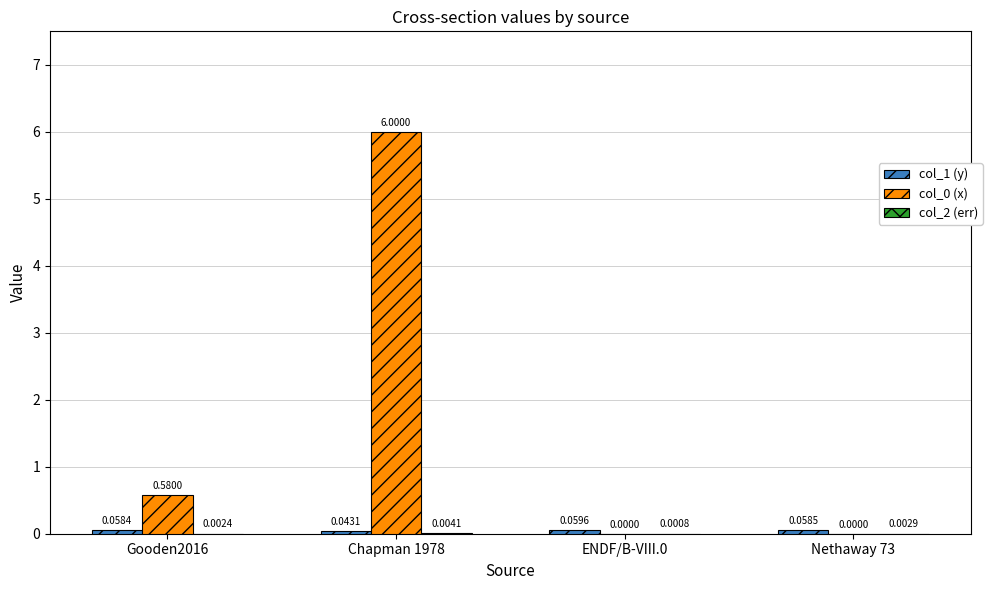

What is the sum of the col_0 (x) values at Gooden2016 and Chapman 1978?

6.6